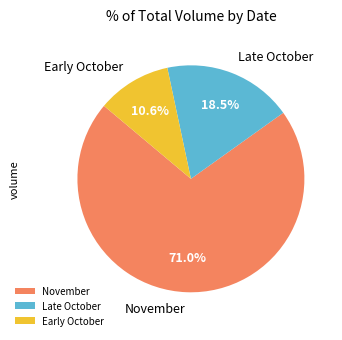

To the nearest percent, what is the average slice percentage?

33%